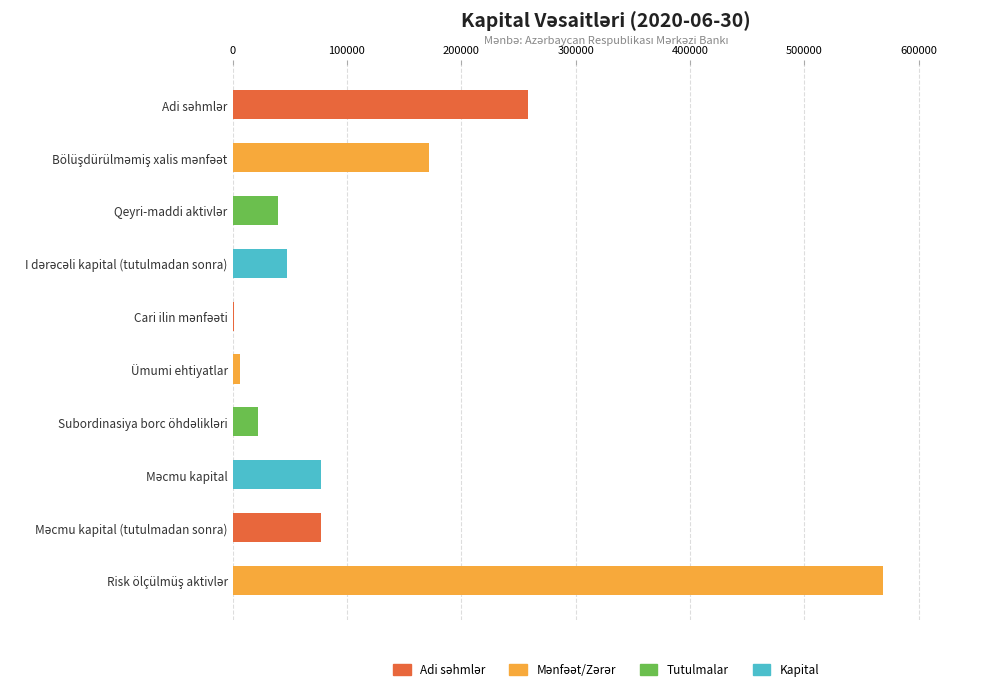

What is the maximum value shown in the chart?

568385.6